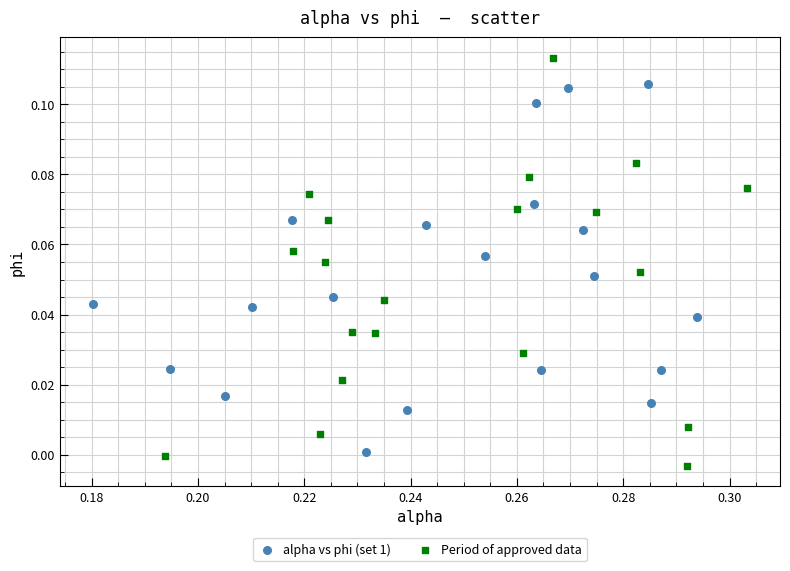

What are all the series names shown in the legend?

alpha vs phi (set 1), Period of approved data